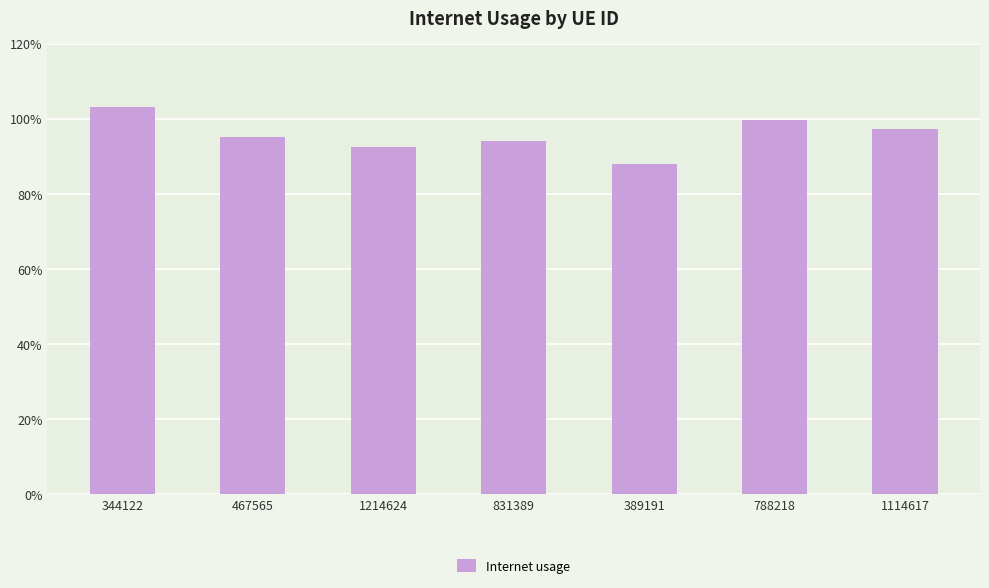

What is the value of the 3rd bar from the left?

0.9